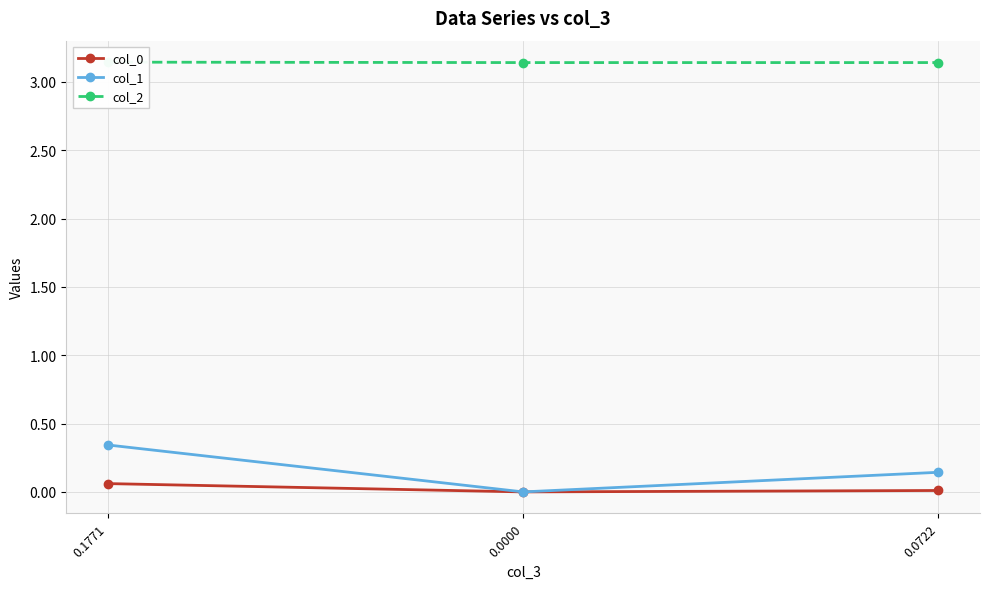

List the series in order of their peak value, highest first.

col_2, col_1, col_0